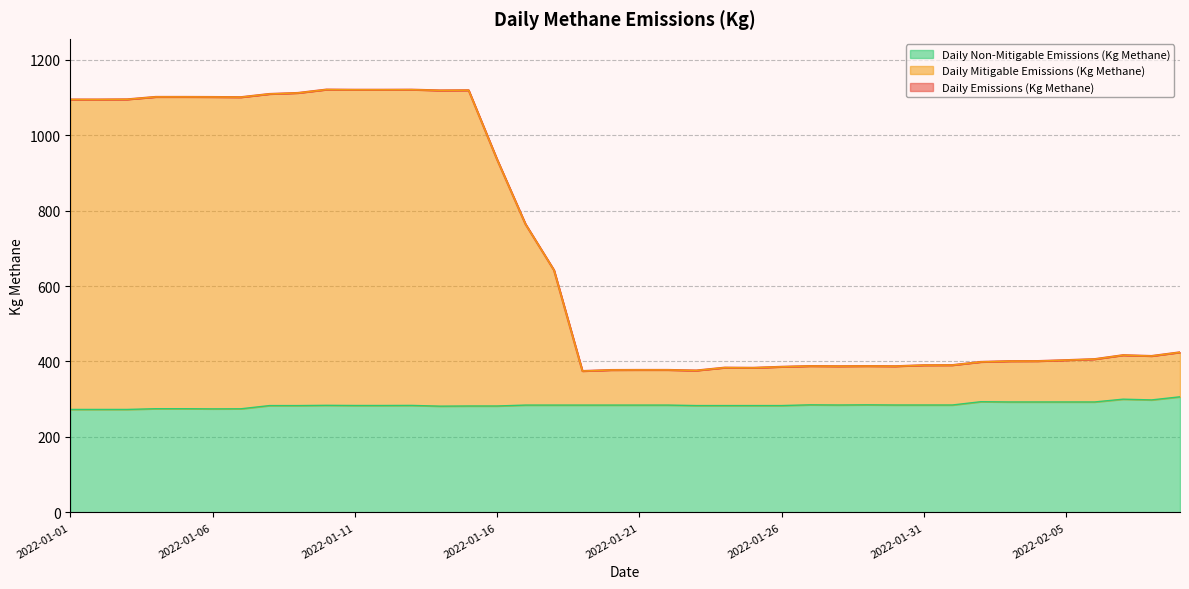

The Daily Mitigable Emissions (Kg Methane) series shows 374.7 at 2022-01-19. True or false?

True